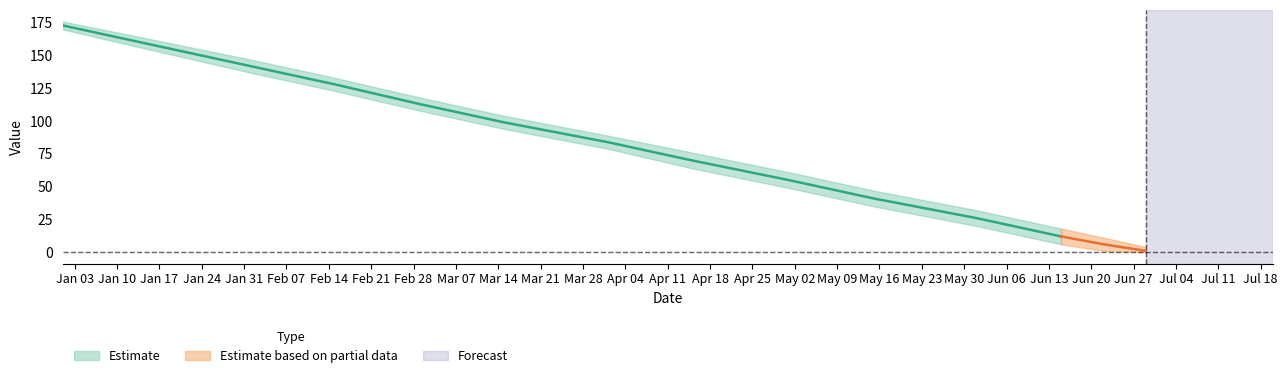

True or false: the data has more than 0 interior local peaks.

False